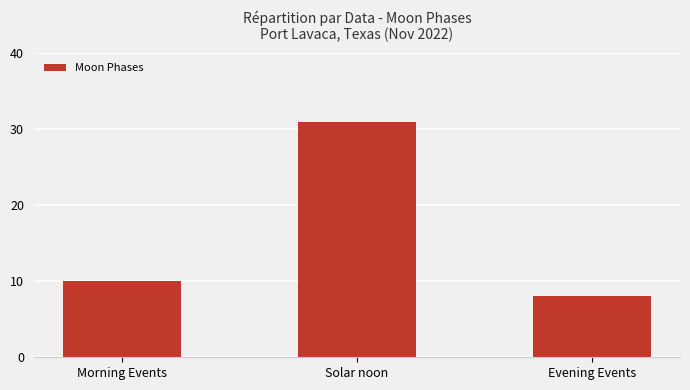

Between Evening Events and Solar noon, which is larger?

Solar noon